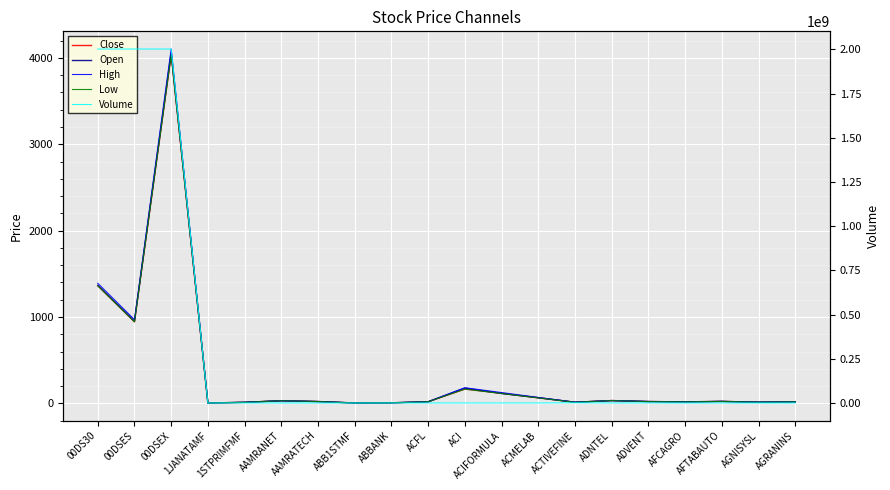

What is the label of the 9th point from the right?

ACIFORMULA